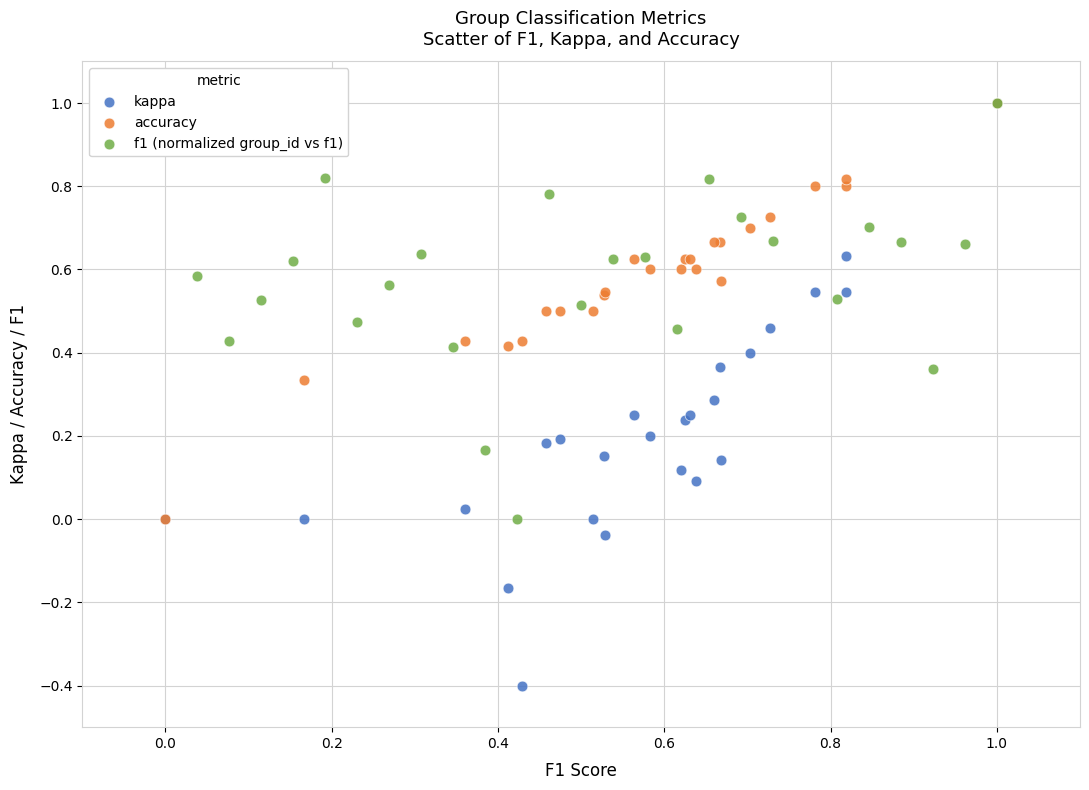

Which series reaches the minimum Y coordinate?

kappa